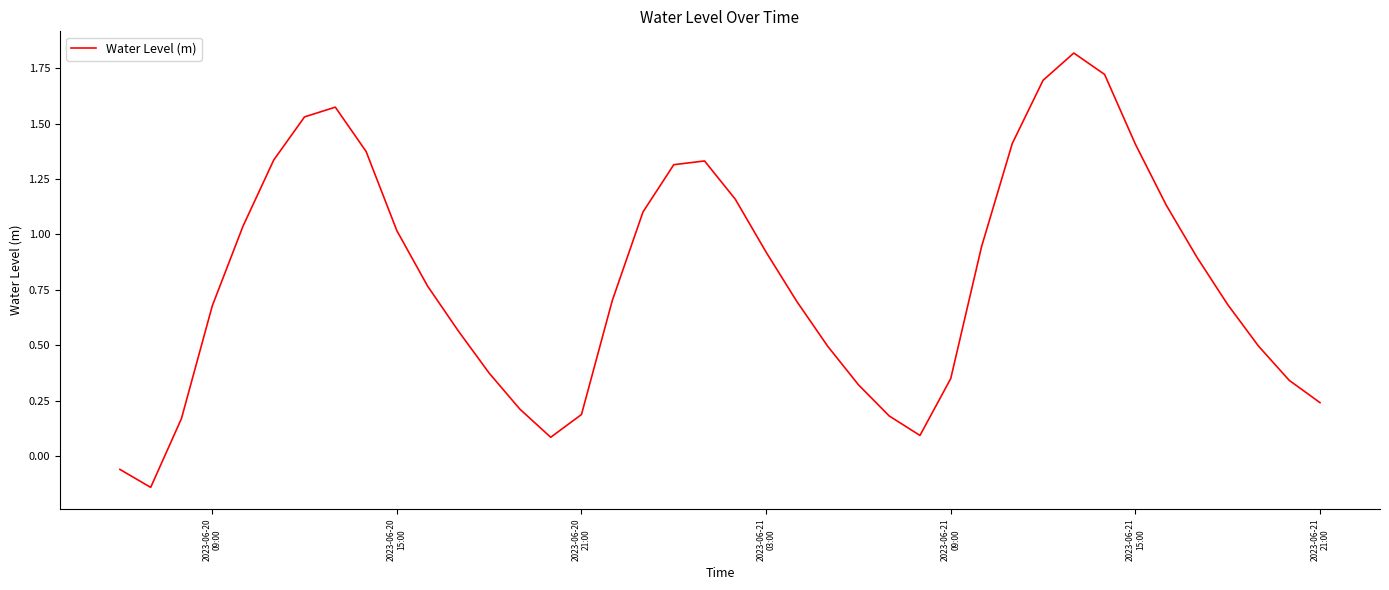

What is the maximum value shown in the chart?

1.8